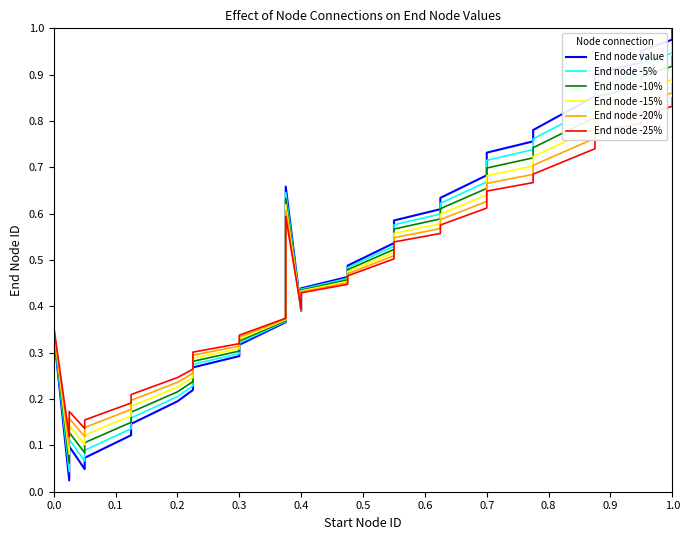

What is the sum of all End node -20% values?

18.7